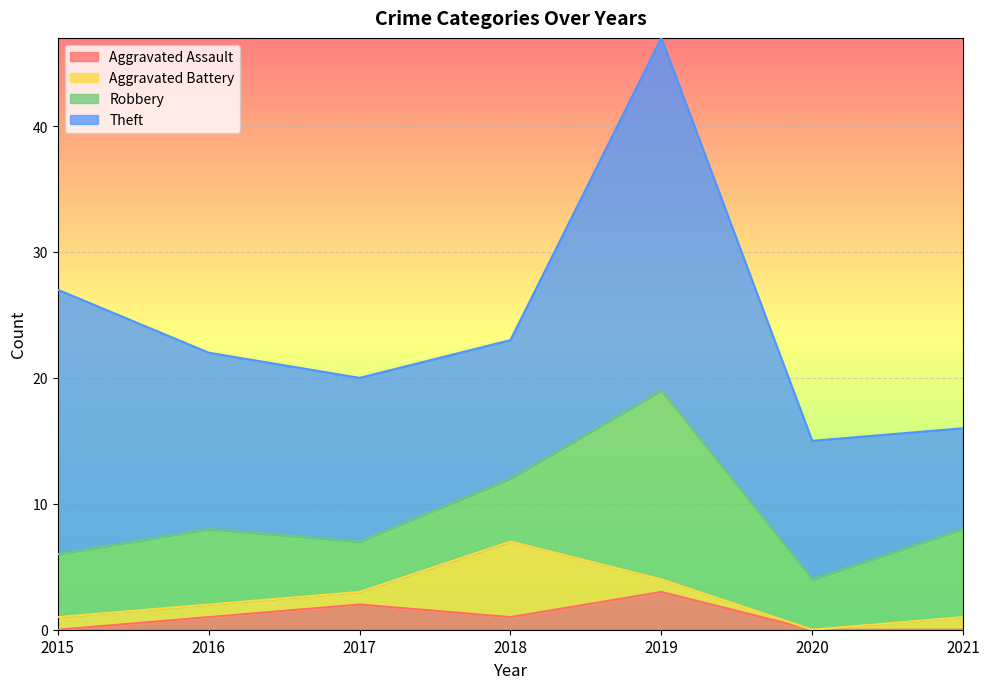

Between which two adjacent categories do Robbery and Aggravated Battery first intersect?

2017 and 2018